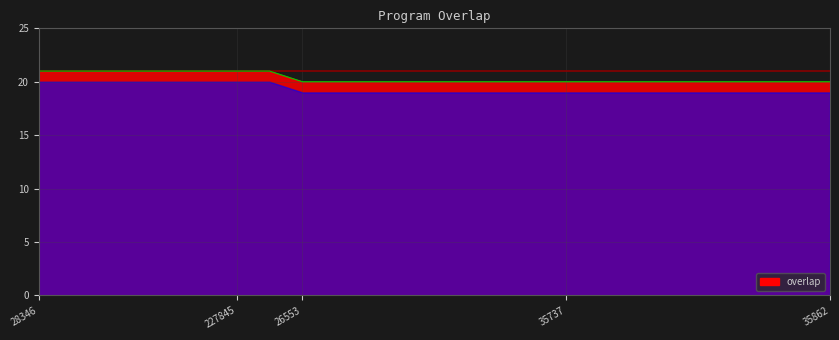

Reading right to left, what are all the values shown in this chart?

20	20	20	20	20	20	20	20	20	20	20	20	20	20	20	20	20	21	21	21	21	21	21	21	21